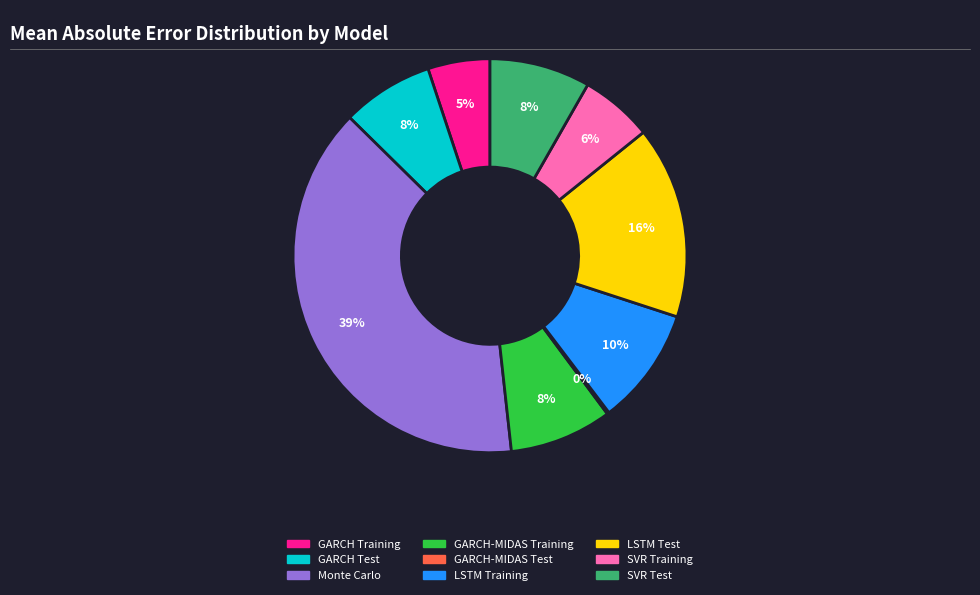

Combined, do LSTM Test and SVR Test account for over 50%?

No